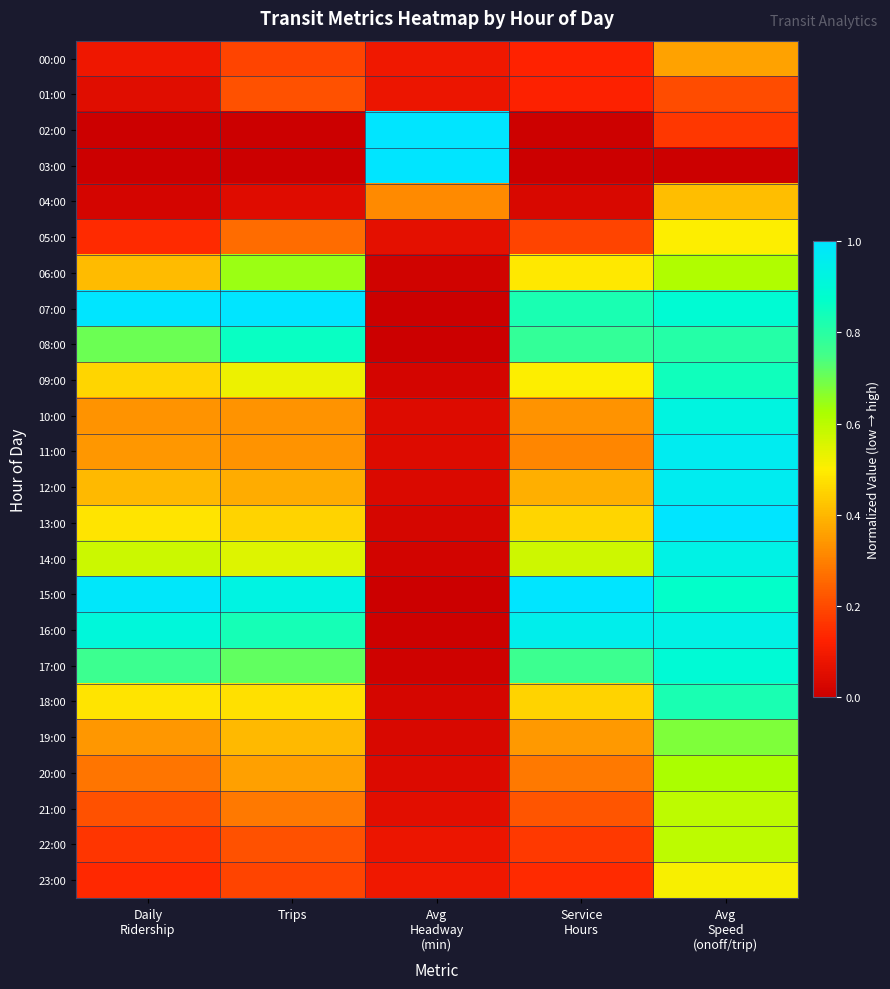

At how many categories does at least one series exceed 0?

5